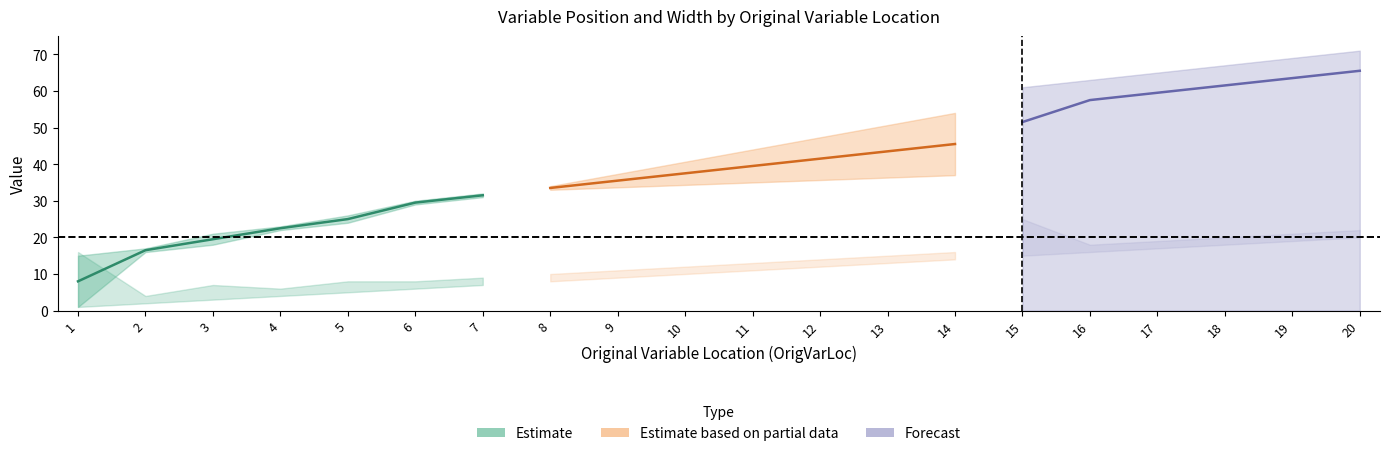

What is the change in value from 2 to 3?

+3.0